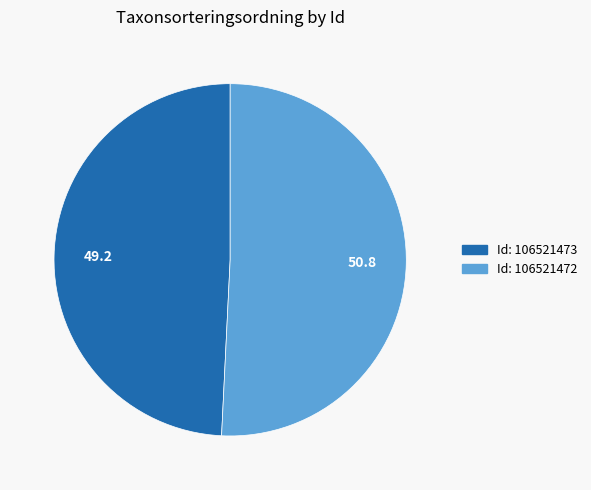

Count the number of slices in the pie.

2